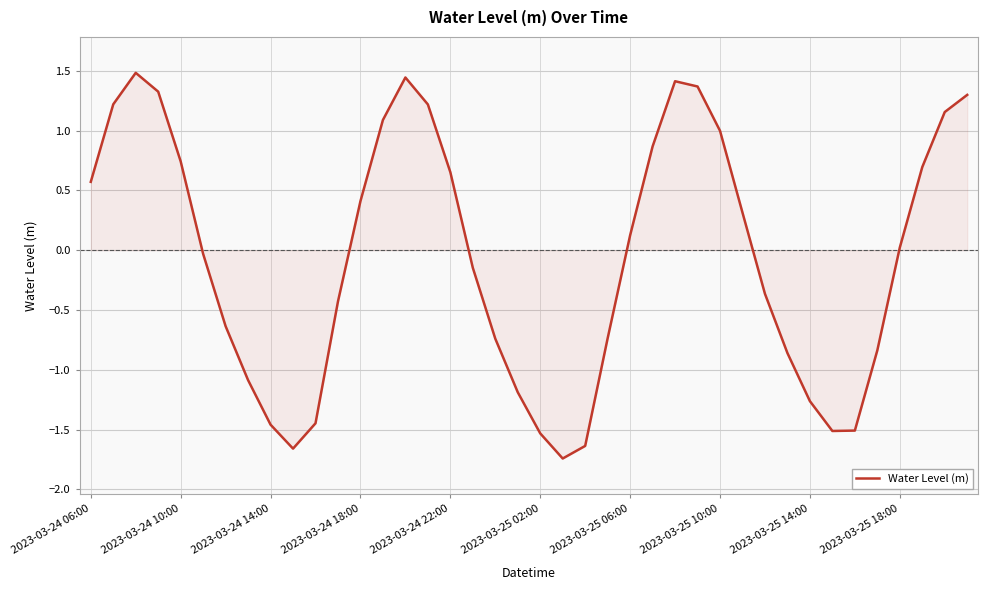

What is the difference between the maximum and minimum values?

3.2